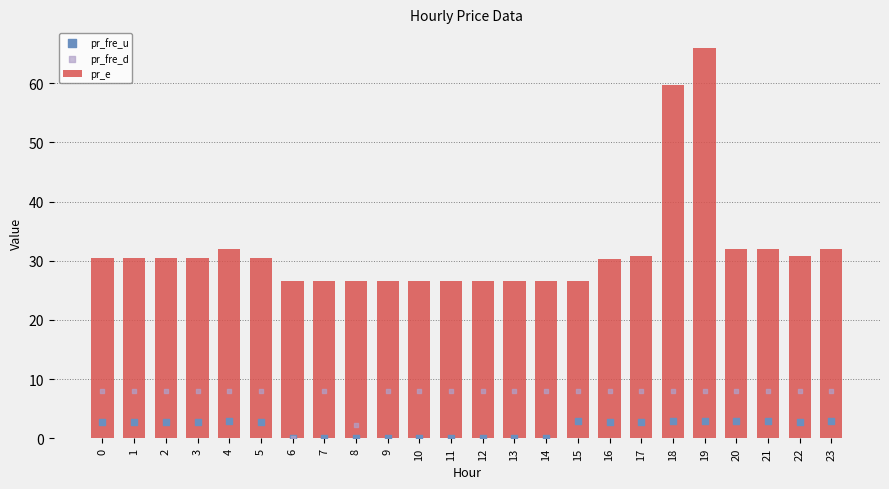

Which series has the largest Y range (max minus min)?

pr_e